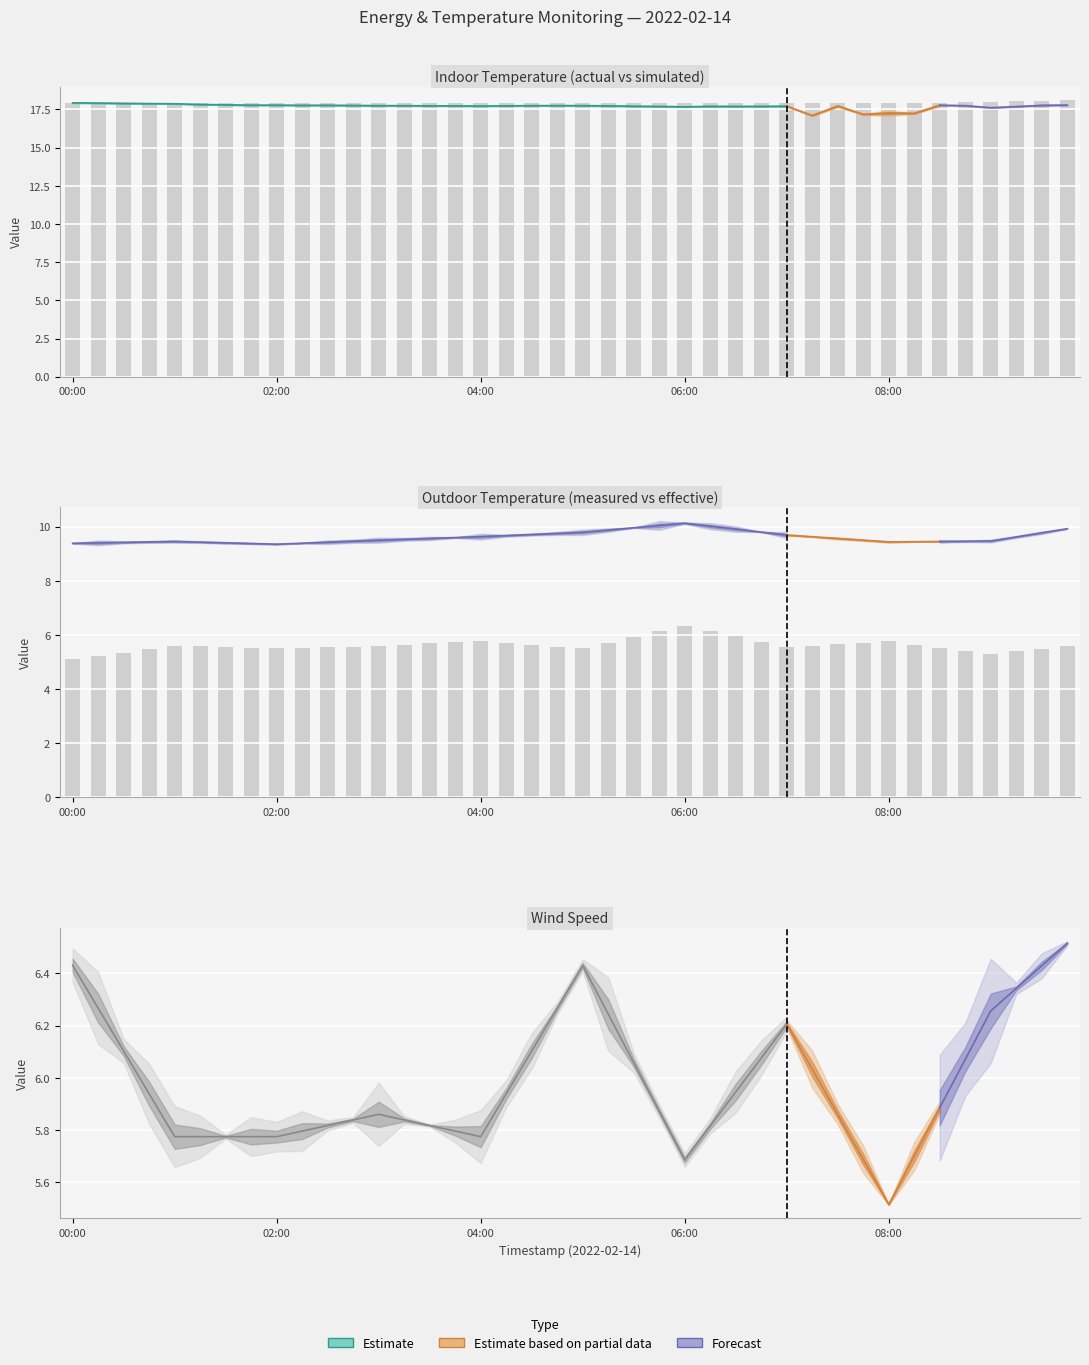

What is the difference between the maximum and minimum values in the T_in_sim_avg_C series?

0.2